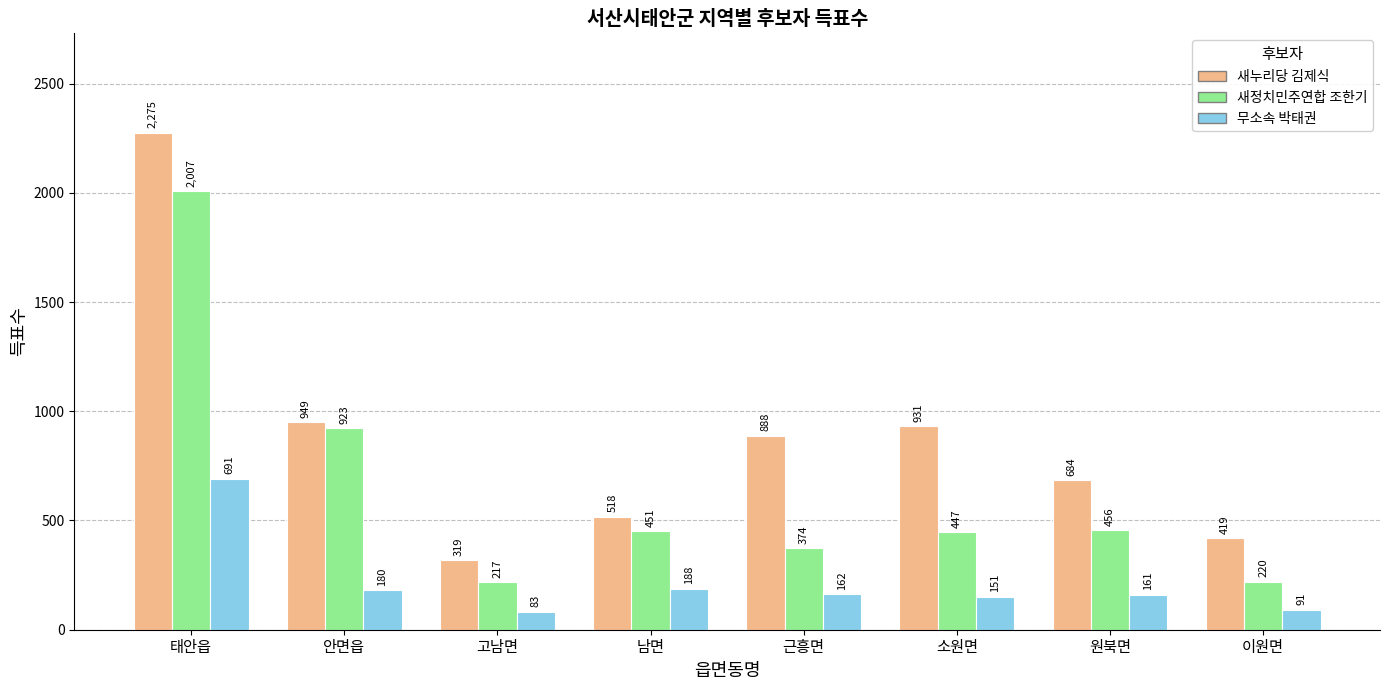

What is the label of the 1st bar from the right?

이원면